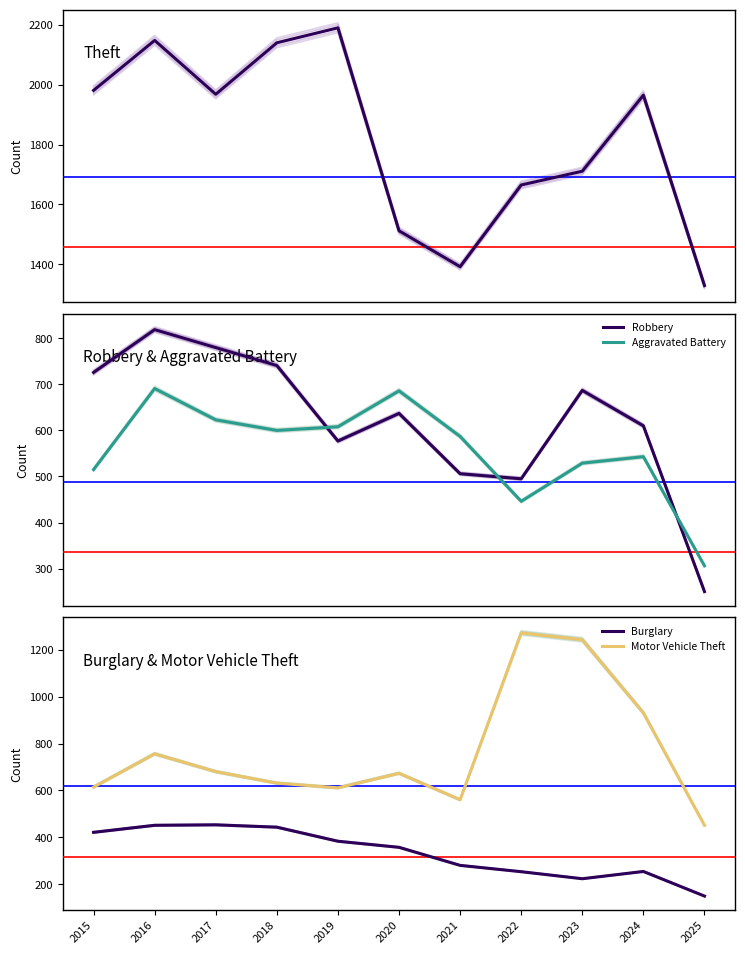

Reading right to left, extract all data points from this chart.

Theft: 2025=1329	2024=1965	2023=1711	2022=1665	2021=1392	2020=1512	2019=2190	2018=2140	2017=1968	2016=2148	2015=1981
Robbery: 2025=250	2024=610	2023=687	2022=495	2021=506	2020=637	2019=577	2018=741	2017=780	2016=819	2015=726
Aggravated Battery: 2025=306	2024=543	2023=529	2022=446	2021=587	2020=686	2019=608	2018=600	2017=623	2016=691	2015=515
Burglary: 2025=149	2024=254	2023=223	2022=253	2021=280	2020=357	2019=383	2018=443	2017=453	2016=451	2015=421
Motor Vehicle Theft: 2025=451	2024=931	2023=1243	2022=1272	2021=560	2020=673	2019=611	2018=631	2017=680	2016=756	2015=614